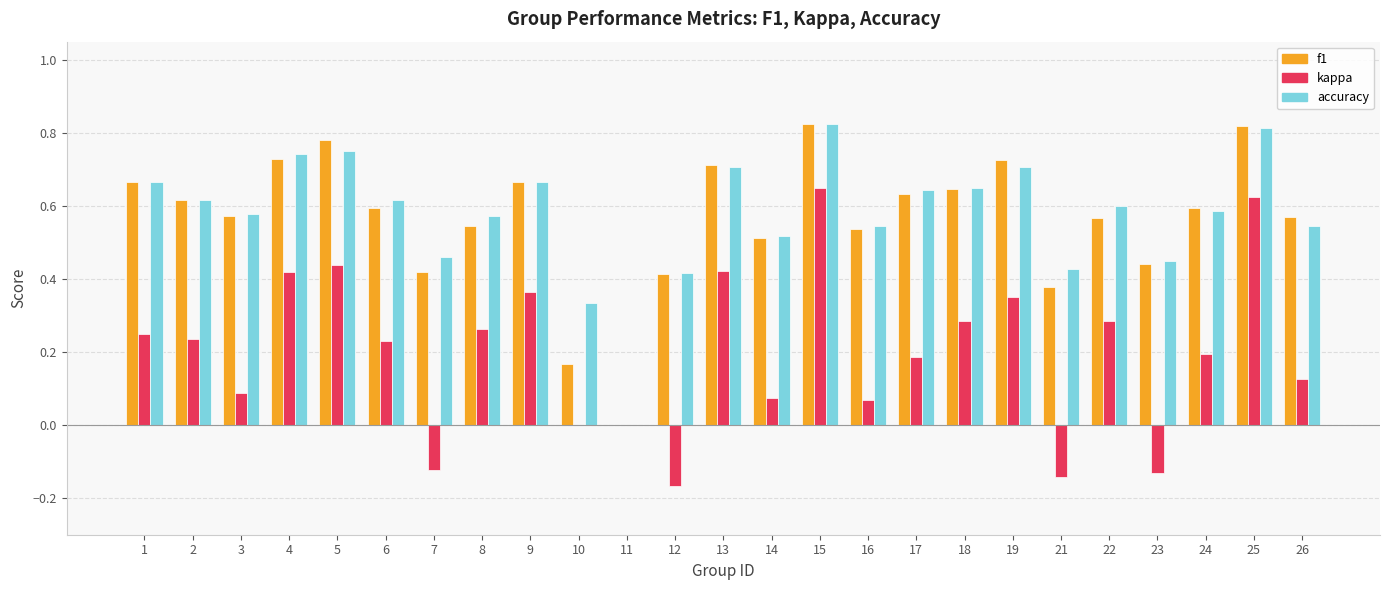

What is the total value across all series at 4?

1.9